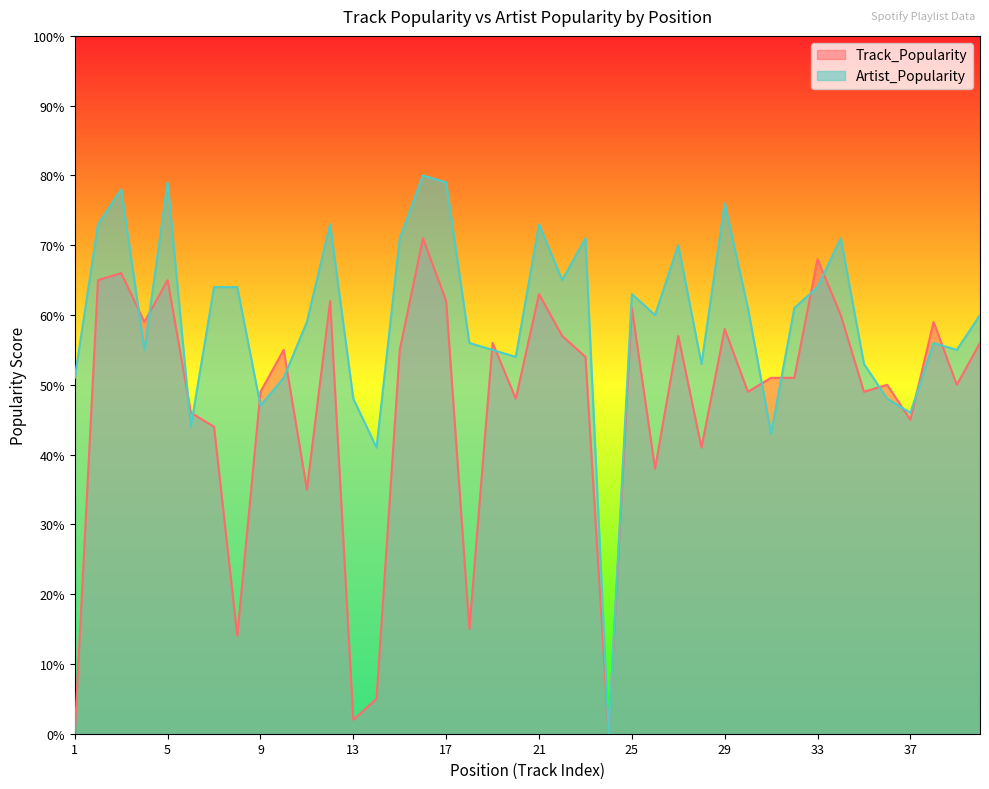

Where is the first local minimum for Track_Popularity?

4